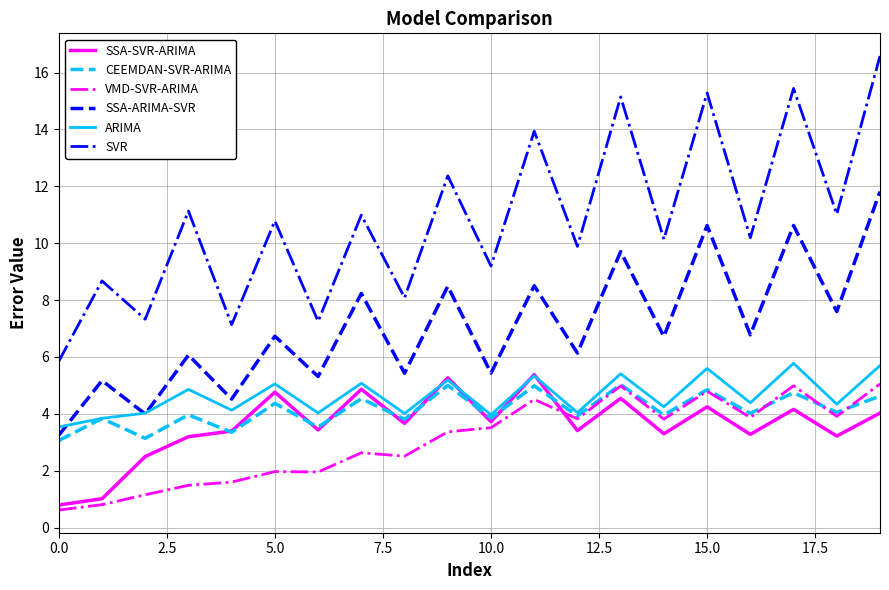

What is the greatest value displayed?

16.6